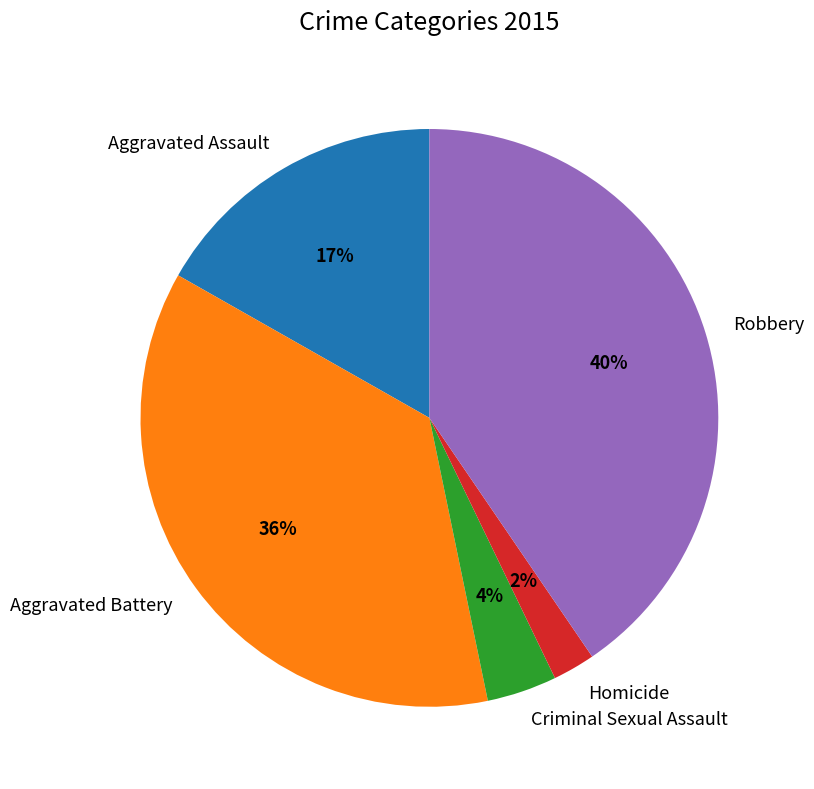

How many slices are in this pie chart?

5